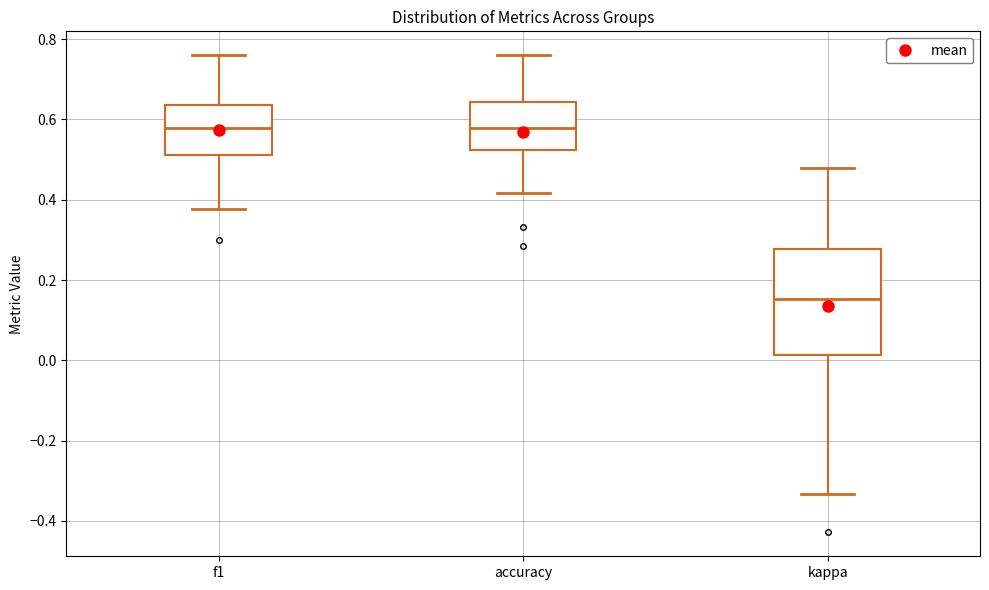

Where does the lower whisker of the box for f1 end on the y-axis? The values are not printed on the chart, so give them approximately, as read against the axis.

0.38